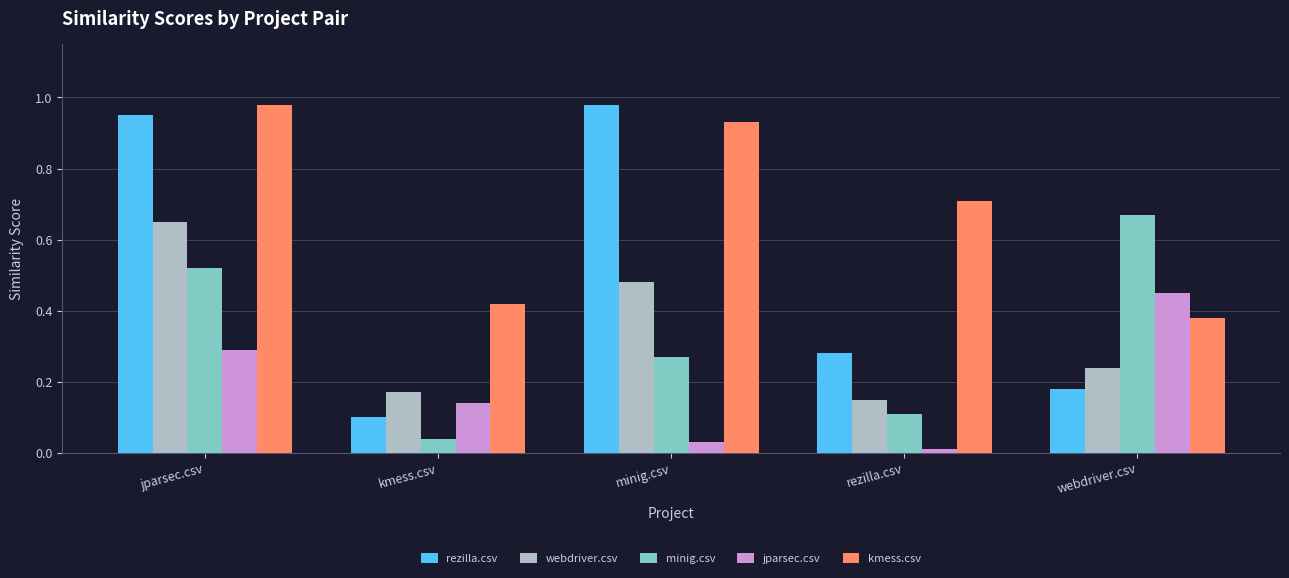

Is the value of minig.csv at kmess.csv greater than the value of kmess.csv at minig.csv?

No